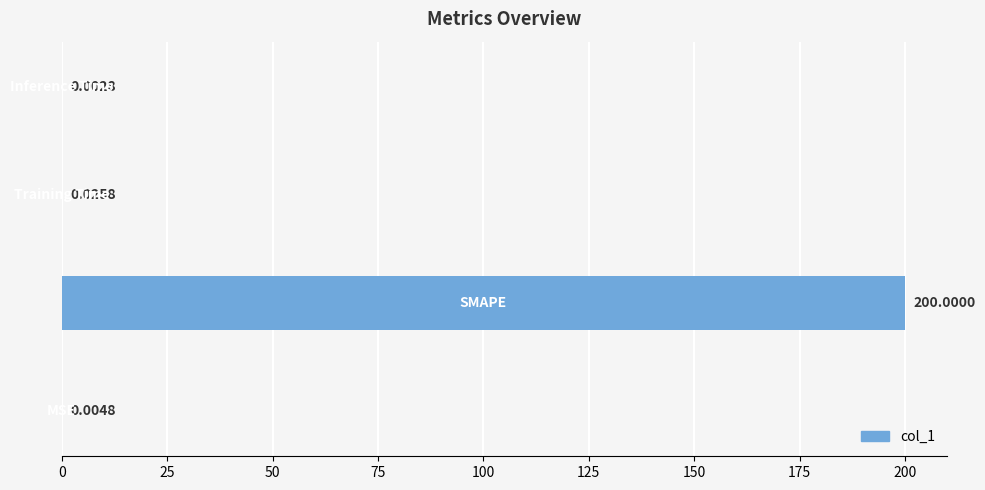

What is the sum of all values?

200.0